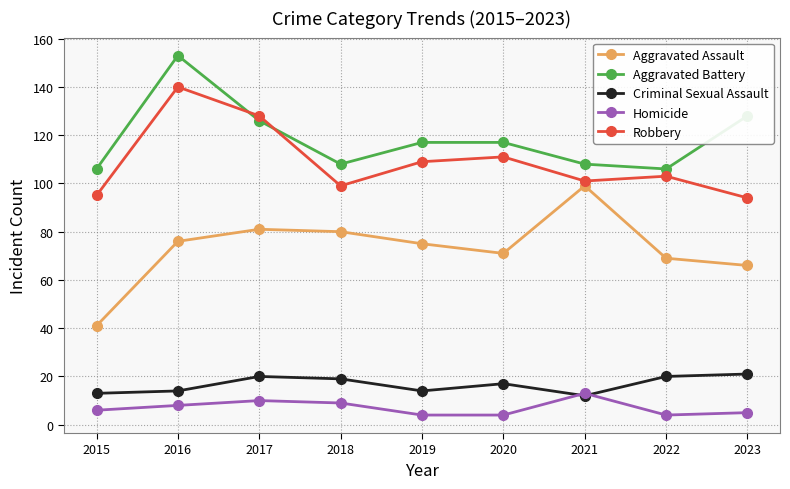

At which label is Aggravated Battery closest to 129?

2023